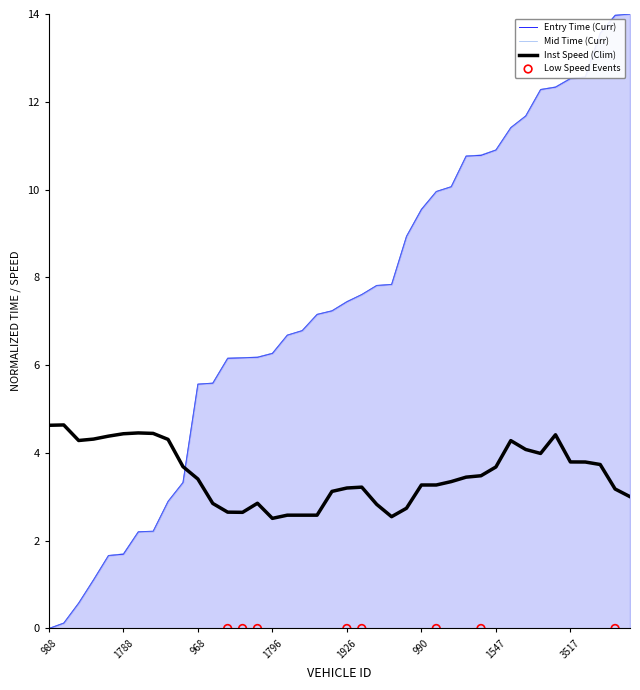

Is the value of entry at 3909 greater than the value of mid at 1795?

Yes